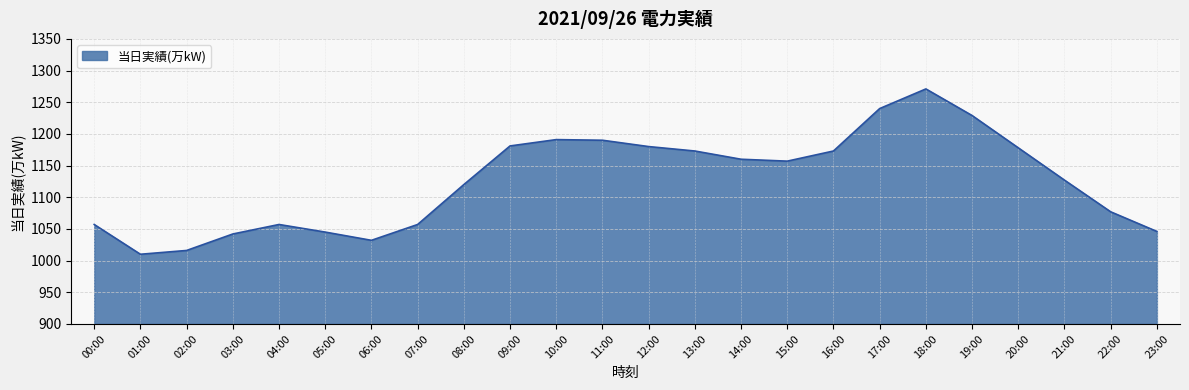

What position from the left is 18:00?

19